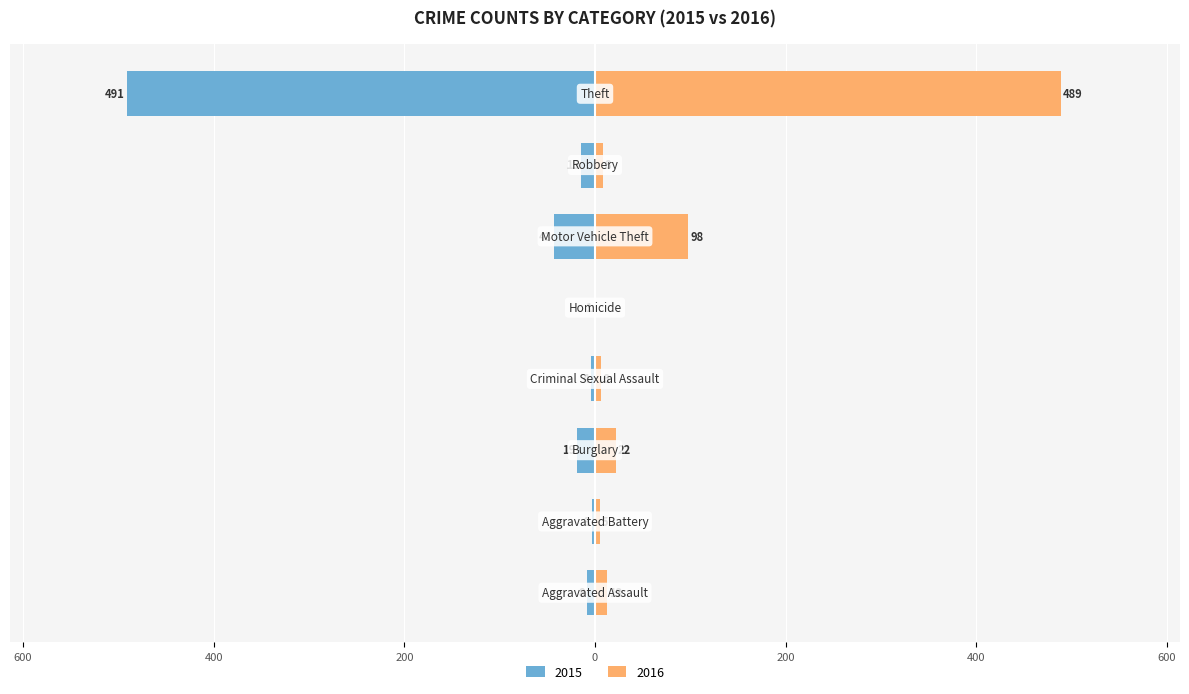

Is it true that Without Mortgage equals -6 at Criminal Sexual Assault?

False